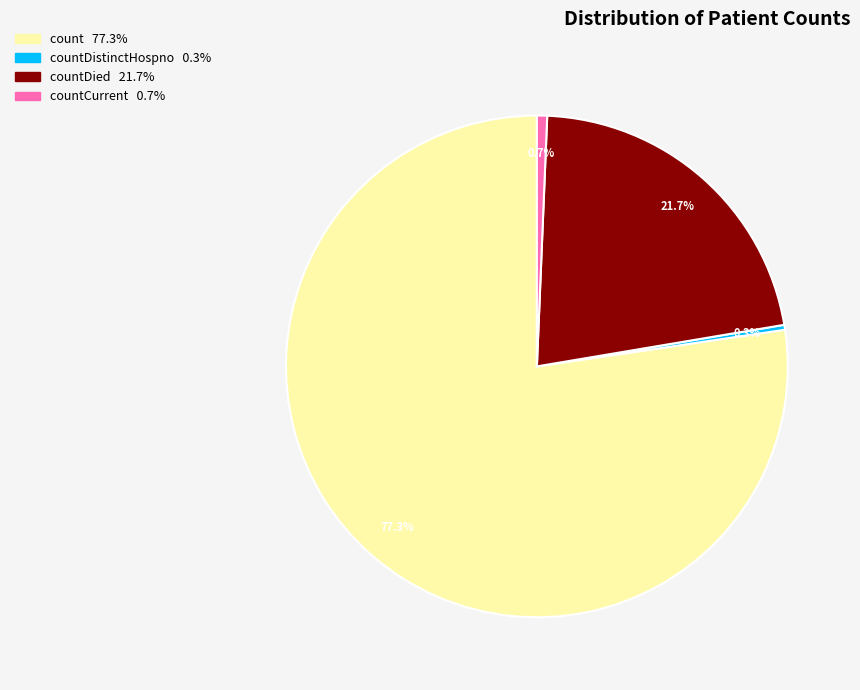

Is there a majority slice in this chart?

Yes